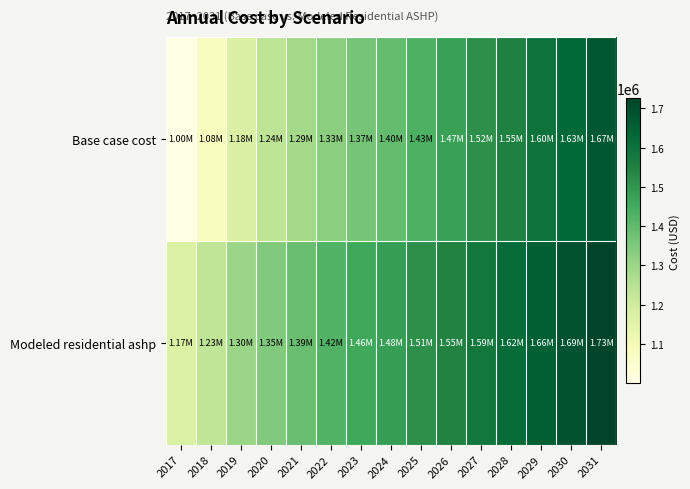

Which series has the largest range (max minus min)?

Base case cost